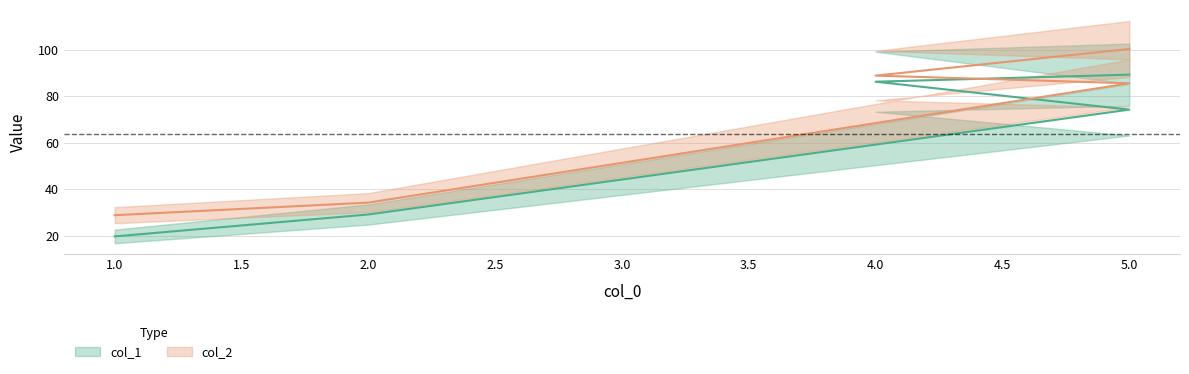

What is the difference between the highest and lowest values at 1?

9.1